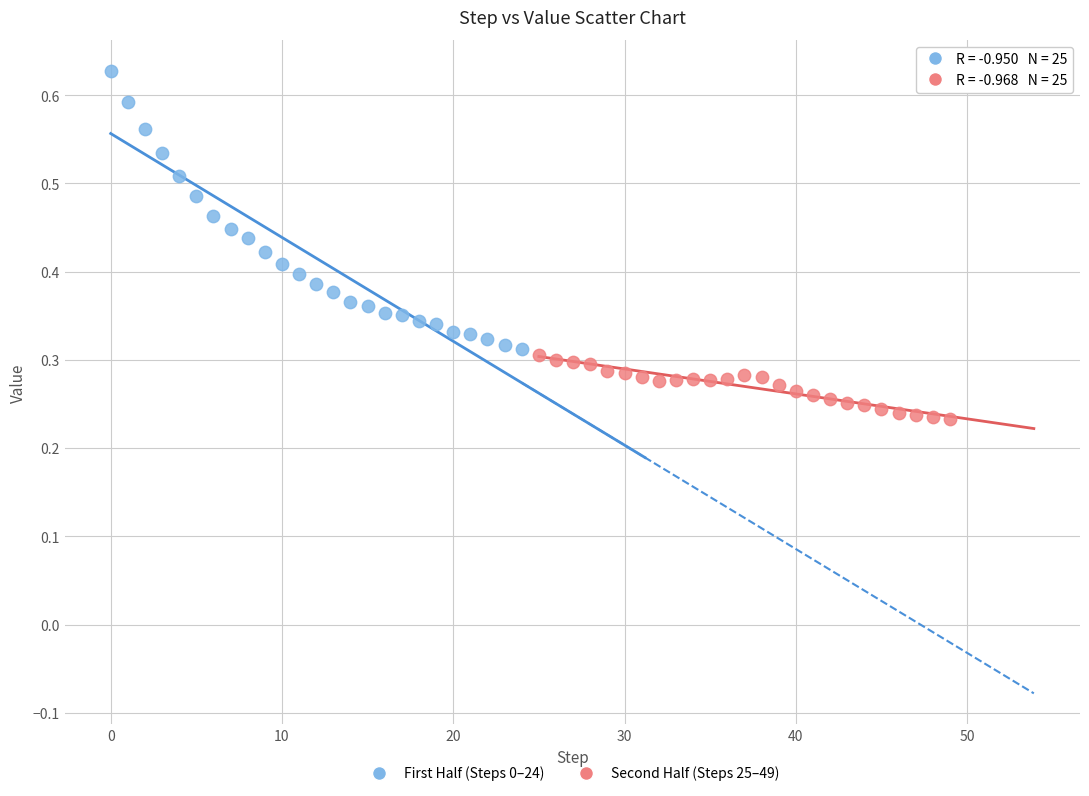

Which series has the widest spread of Y values?

First Half (Steps 0–24)